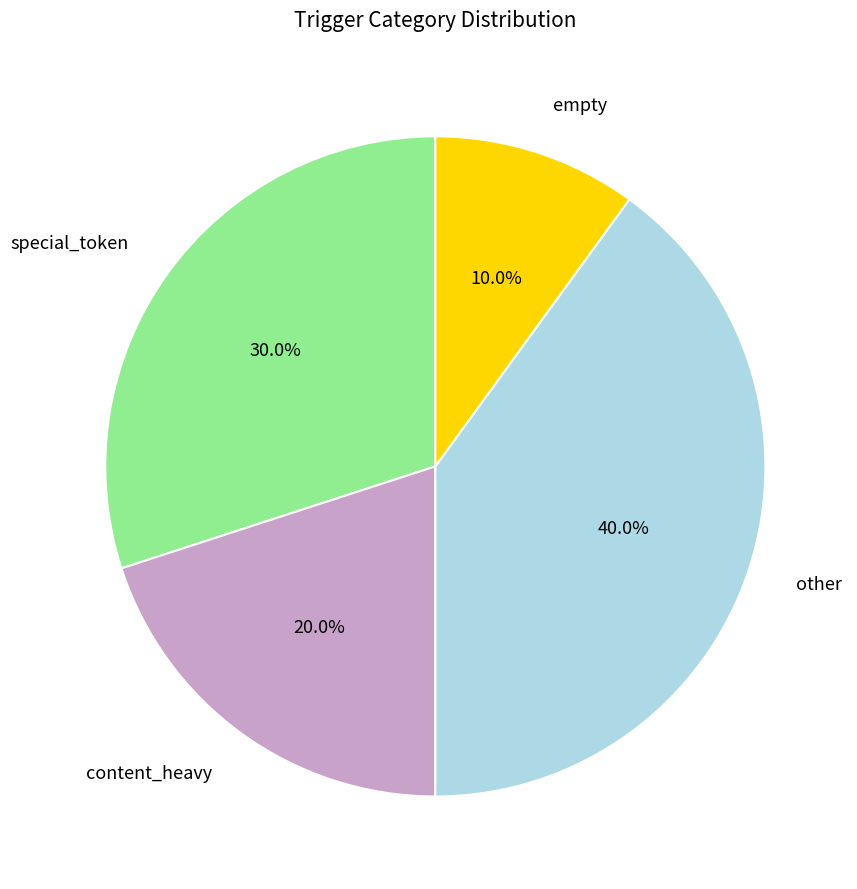

What is the largest slice in the pie chart?

other